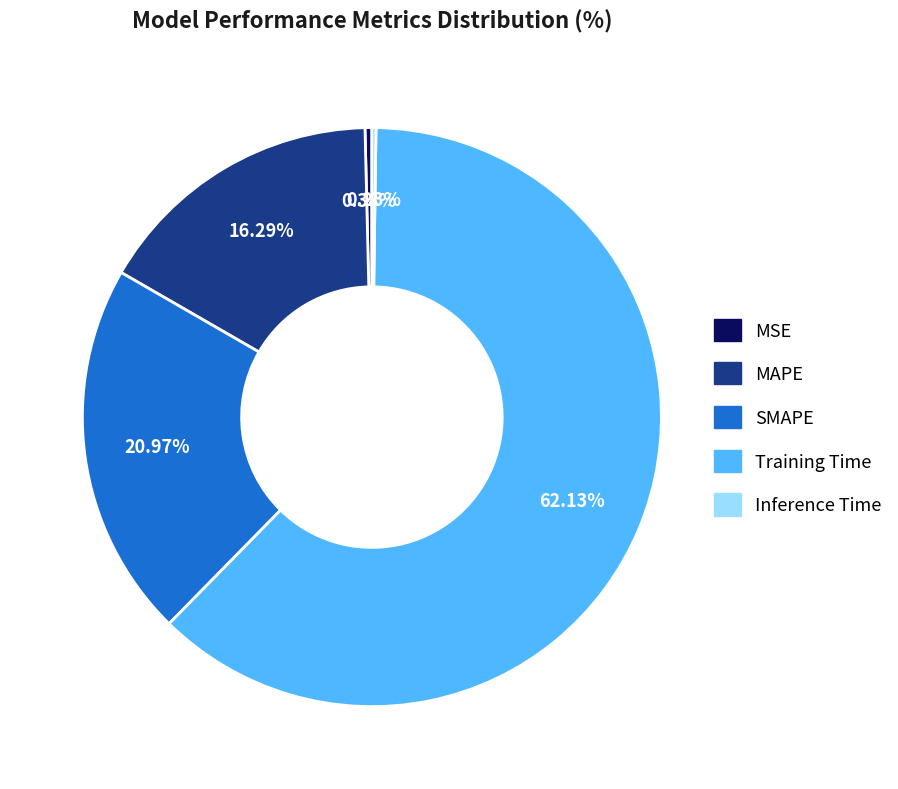

Which has a higher value, SMAPE or MAPE?

SMAPE